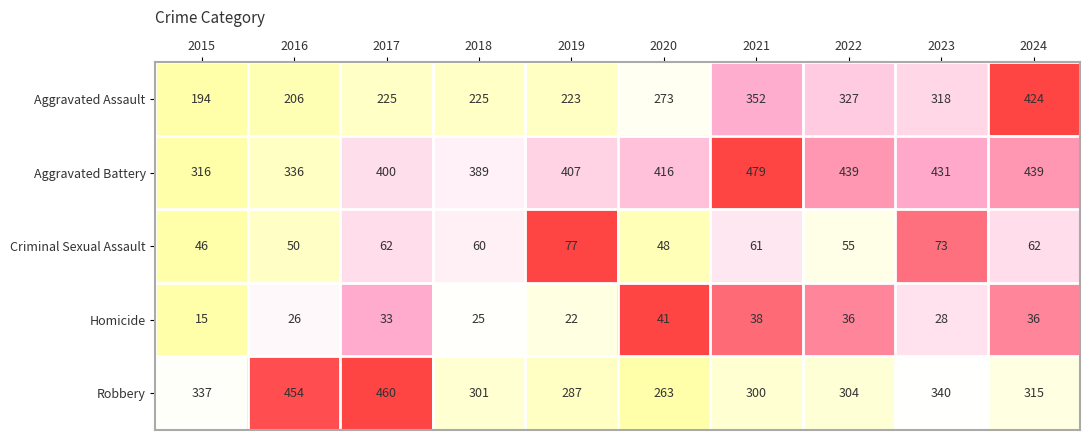

At which category is the sum across all series the highest?

2024